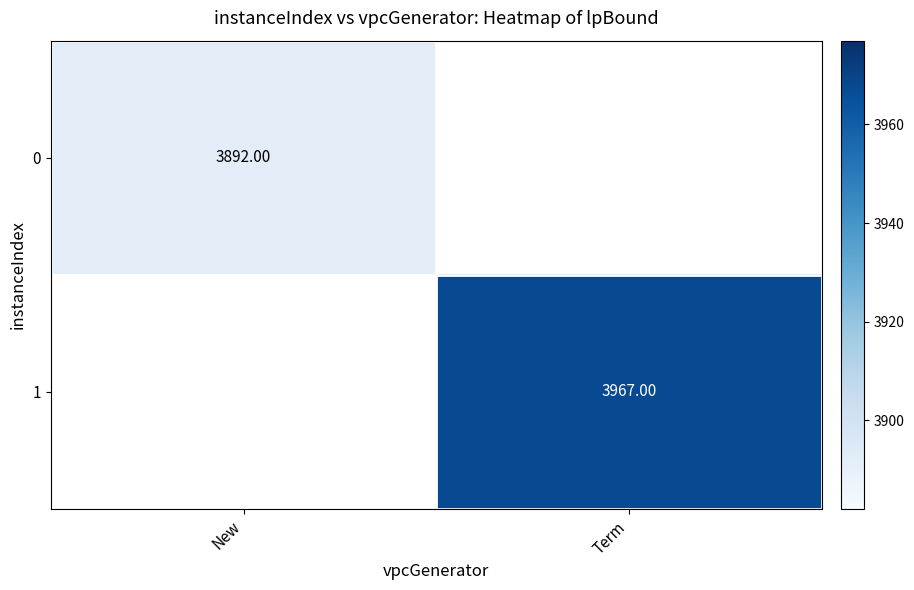

Rank the series by their average value, from lowest to highest.

0, 1